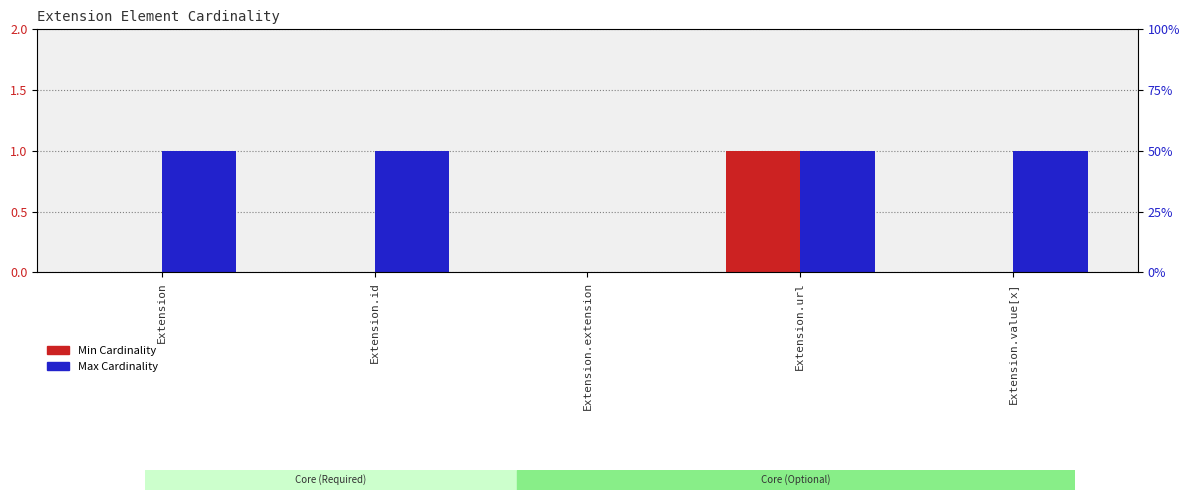

The Min Cardinality series shows 0 at Extension.value[x]. True or false?

True